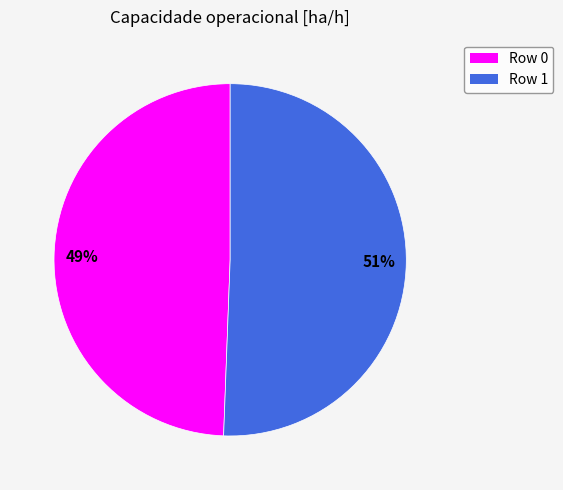

Do 49% and 51% together represent more than half of the pie?

Yes